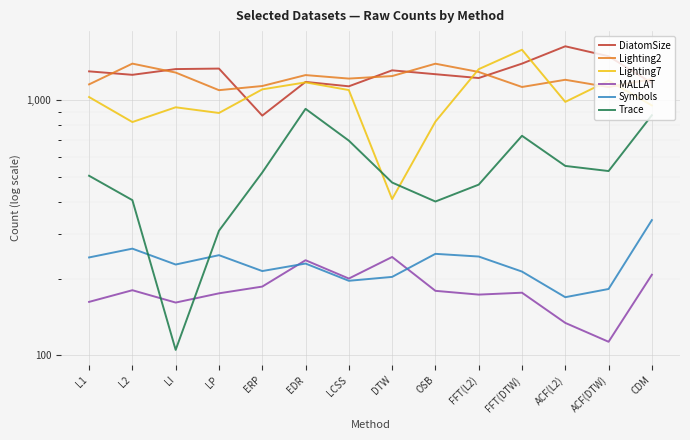

What is the difference between the second highest and minimum values in the DiatomSize series?

618